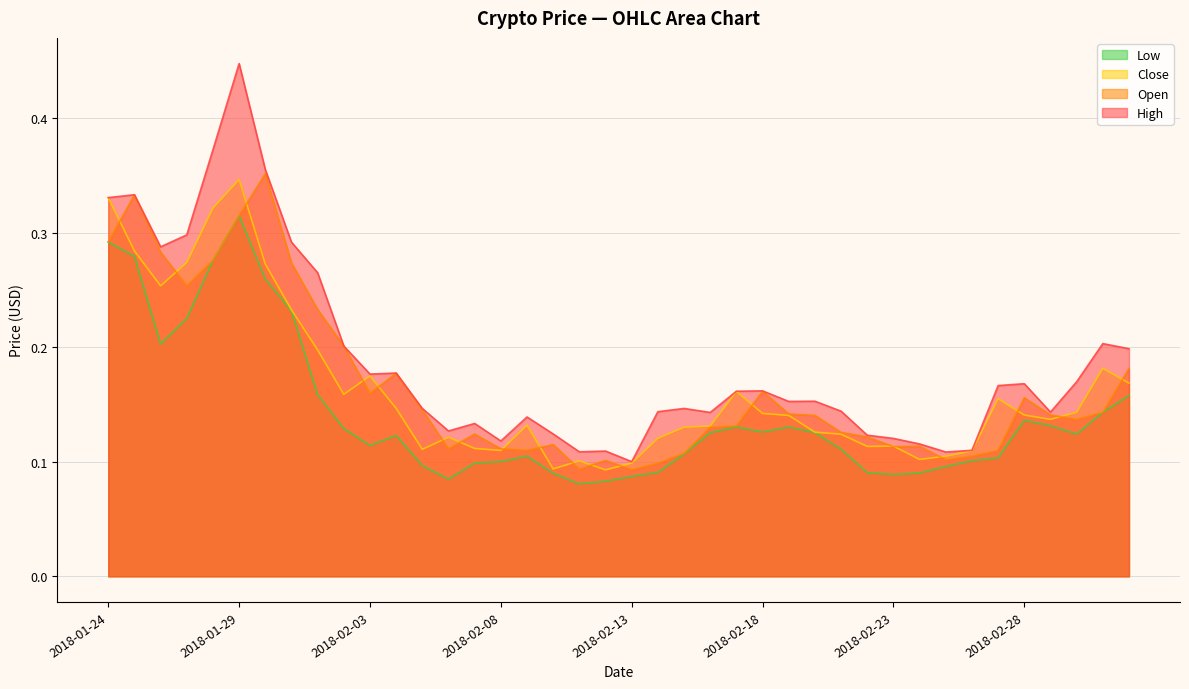

Rank the categories by Close value from highest to lowest.

2018-01-29, 2018-01-24, 2018-01-28, 2018-01-25, 2018-01-27, 2018-01-30, 2018-01-26, 2018-01-31, 2018-02-01, 2018-03-03, 2018-02-03, 2018-03-04, 2018-02-17, 2018-02-02, 2018-02-27, 2018-02-04, 2018-03-02, 2018-02-18, 2018-02-28, 2018-02-19, 2018-03-01, 2018-02-09, 2018-02-16, 2018-02-15, 2018-02-20, 2018-02-21, 2018-02-06, 2018-02-14, 2018-02-23, 2018-02-22, 2018-02-07, 2018-02-05, 2018-02-08, 2018-02-26, 2018-02-25, 2018-02-24, 2018-02-11, 2018-02-13, 2018-02-10, 2018-02-12